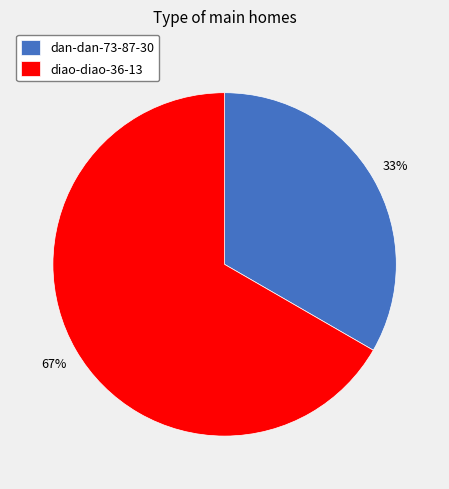

Combined, do diao-diao-36-13 and dan-dan-73-87-30 account for over 50%?

Yes